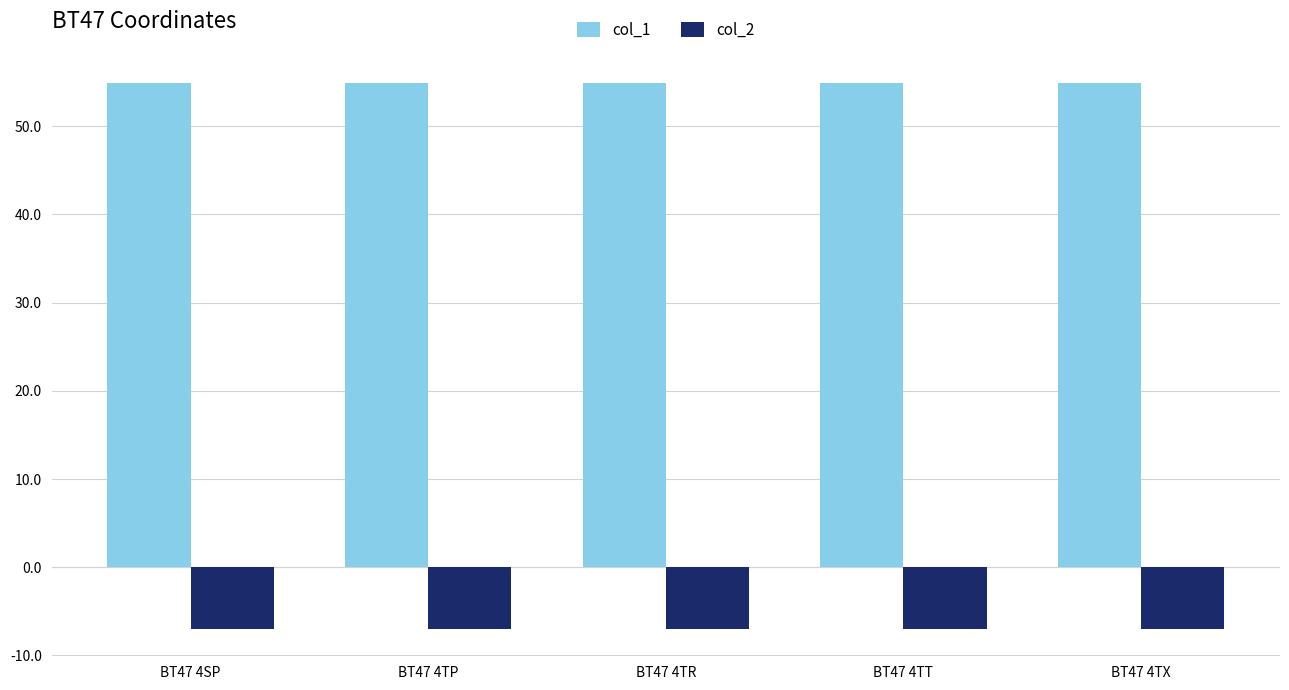

Count the number of data series in this chart.

2